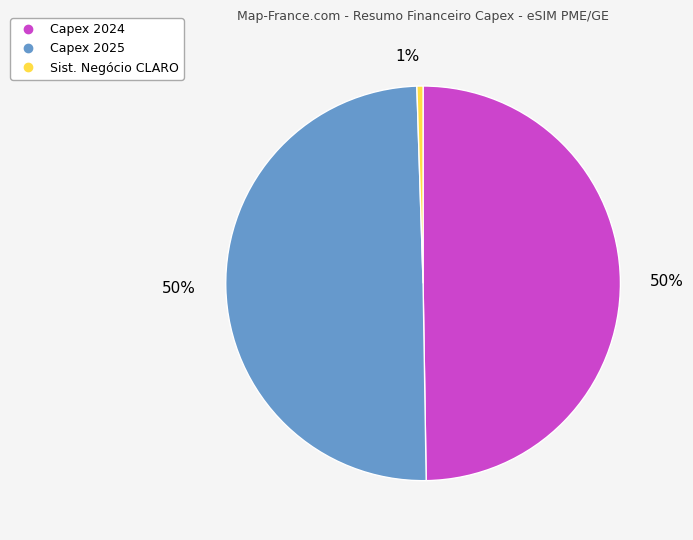

To the nearest percent, what is the difference between the largest and smallest slice percentages?

49%